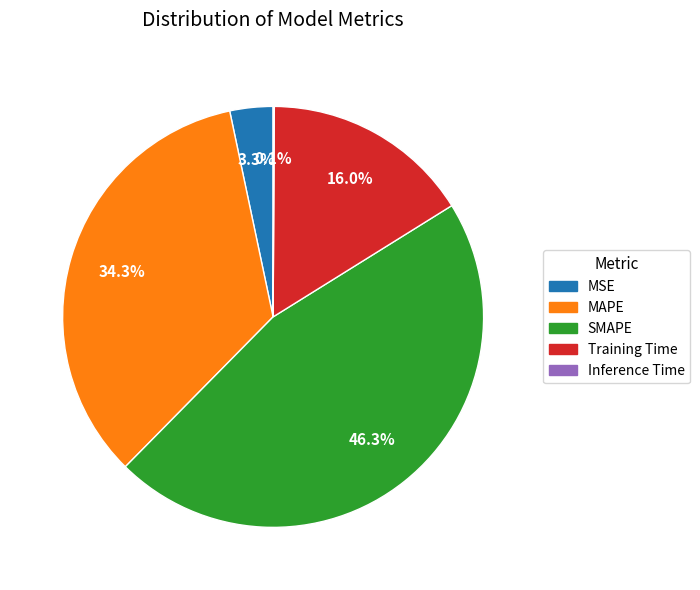

What percentage do SMAPE and Training Time together represent?

62.3%